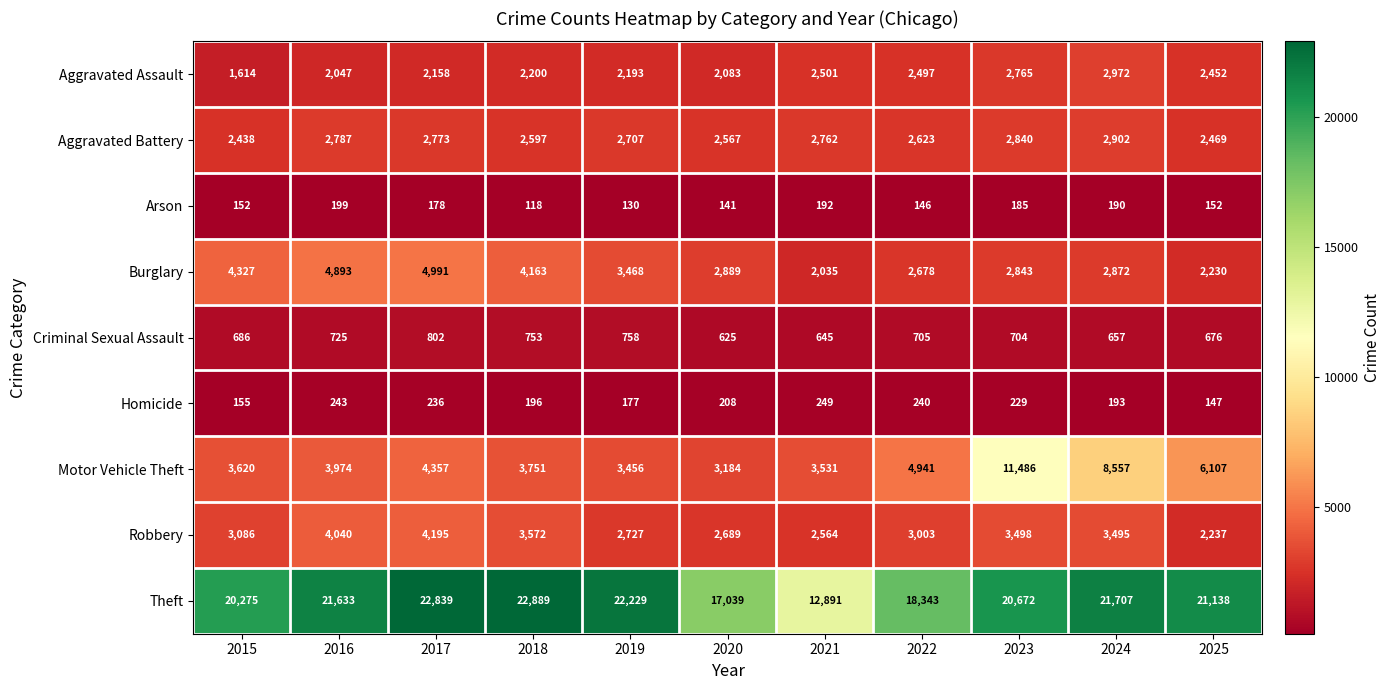

At which label does Burglary reach its minimum?

2021